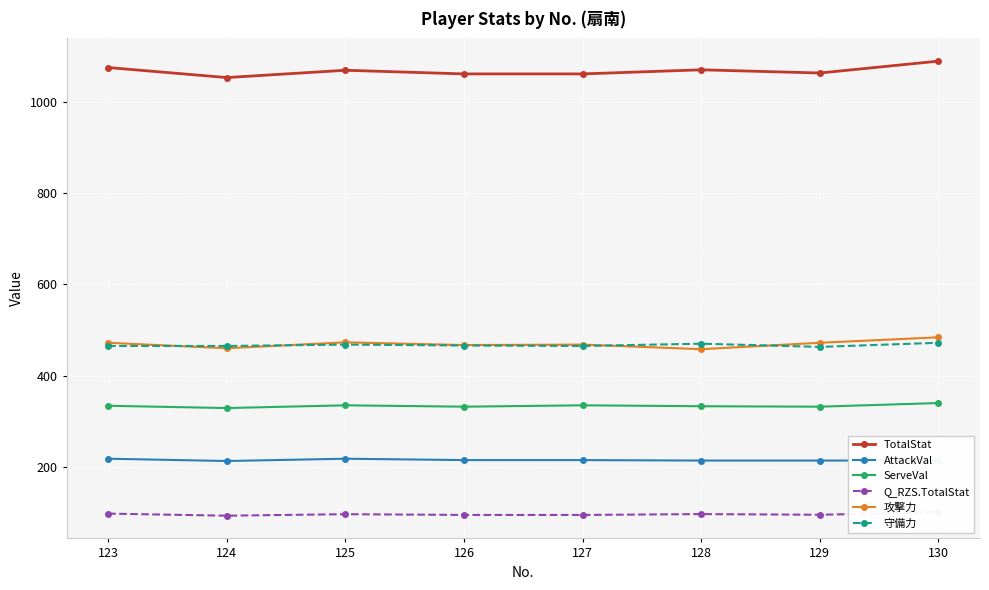

What is the value of the ServeVal point at the 2nd from the left?

329